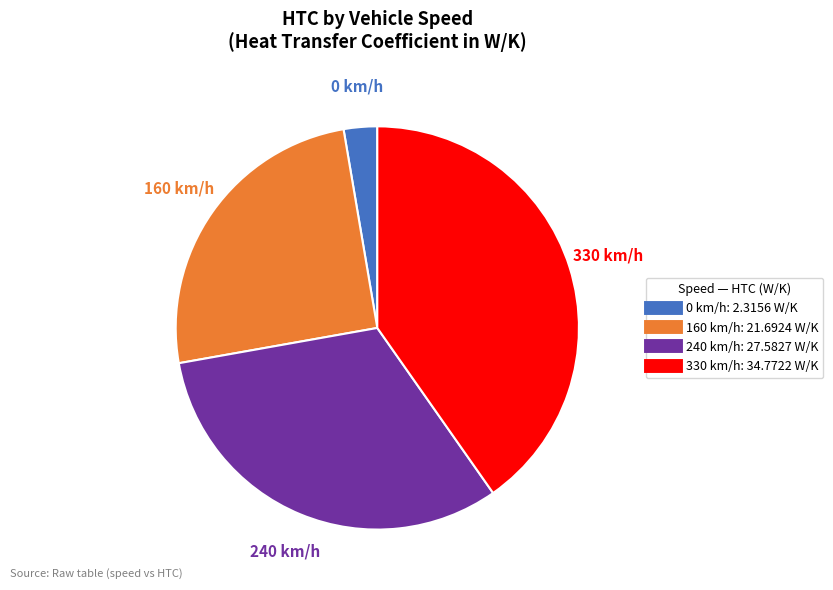

What is the smallest slice in the pie chart?

0 km/h